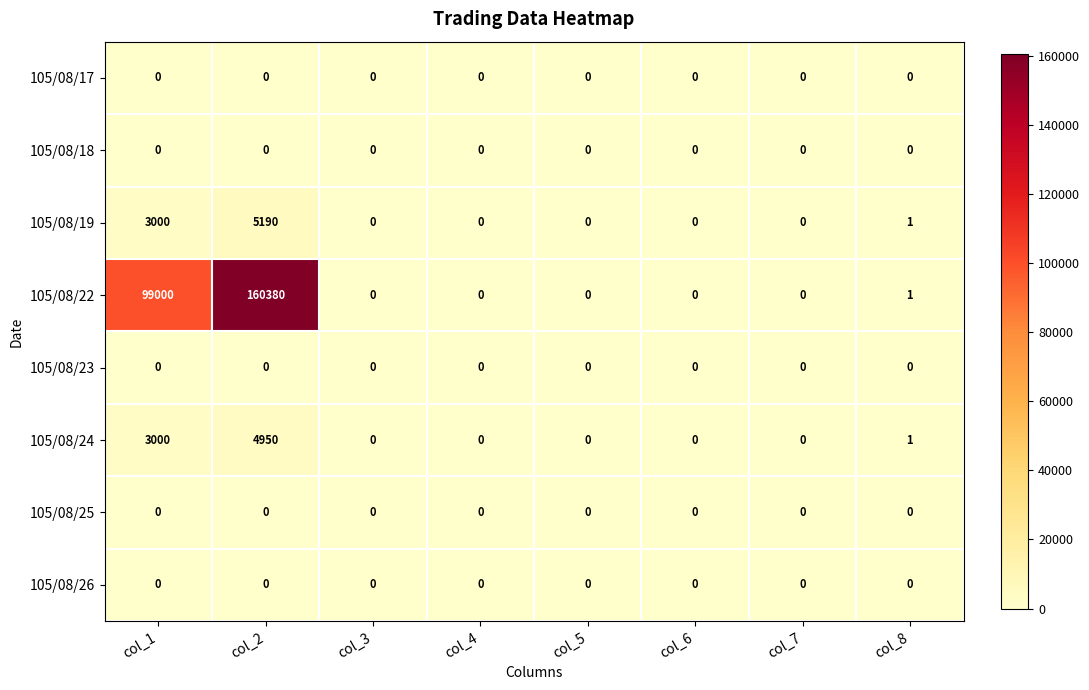

What is the average value of the 105/08/19 series?

1024